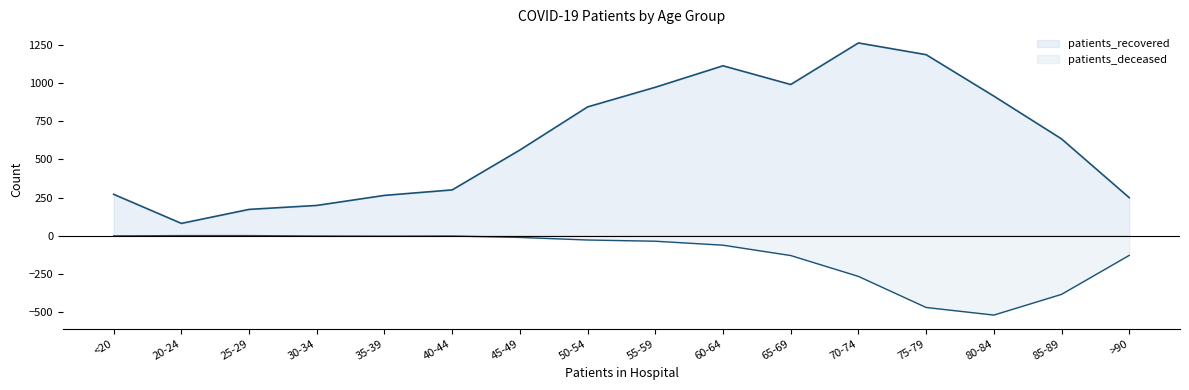

What is the value of the patients_deceased point at the 6th from the left?

-3